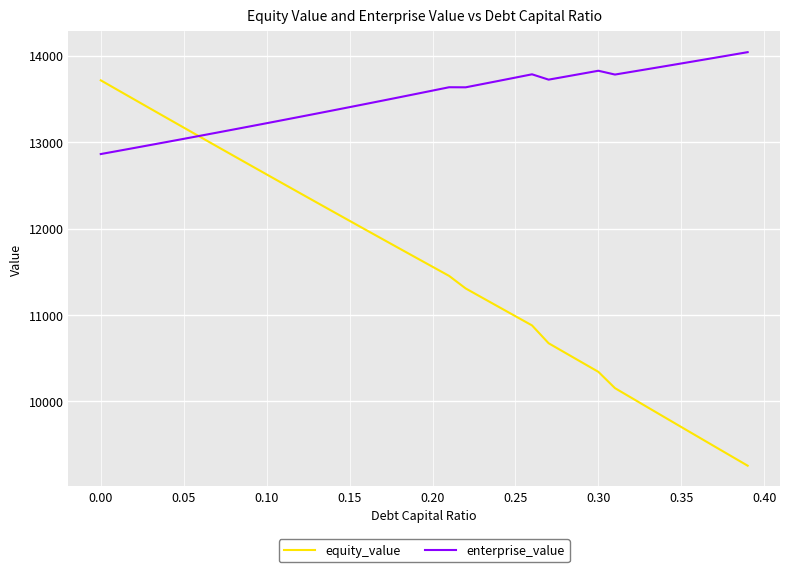

How many times do equity_value and enterprise_value cross each other?

1